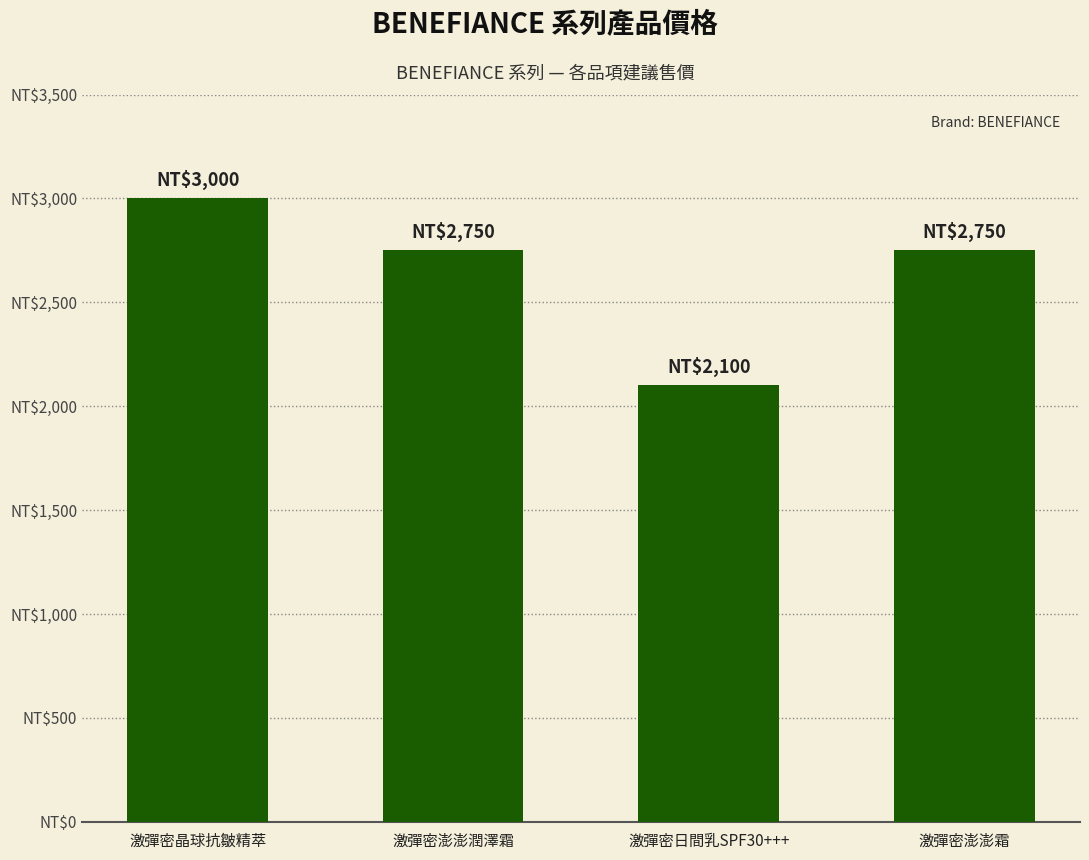

Read the value at 激彈密澎澎潤澤霜.

2750